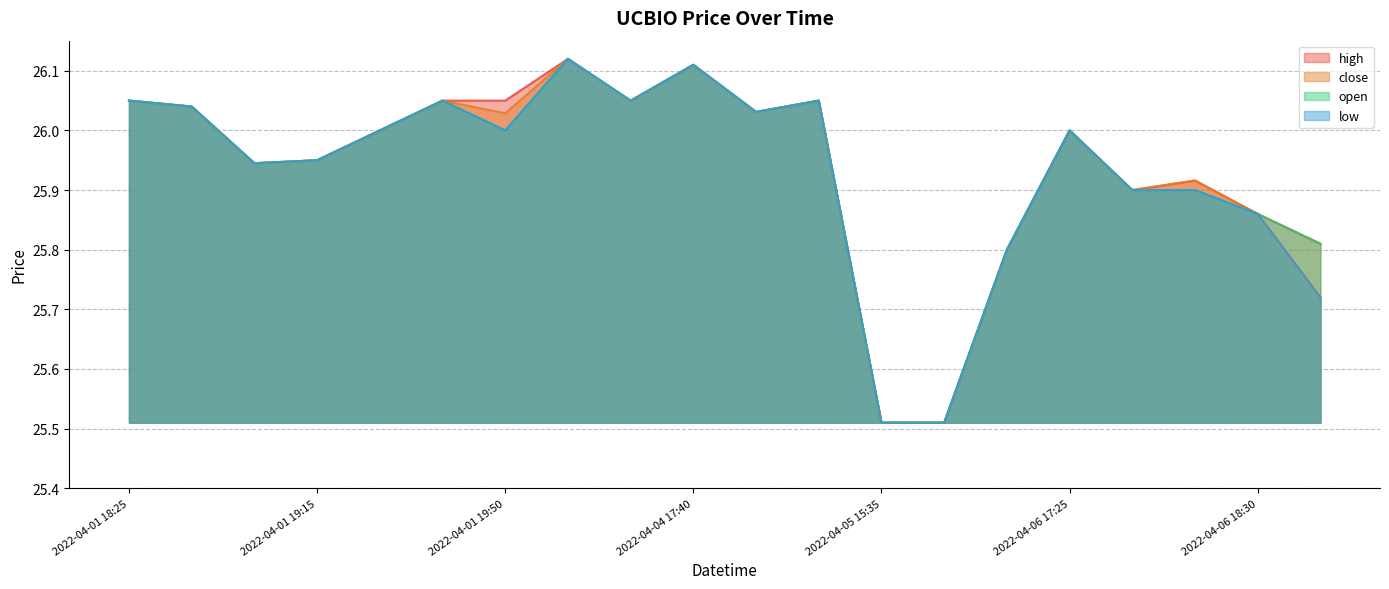

True or false: low has a value of 26.1 at 2022-04-05 14:05.

True